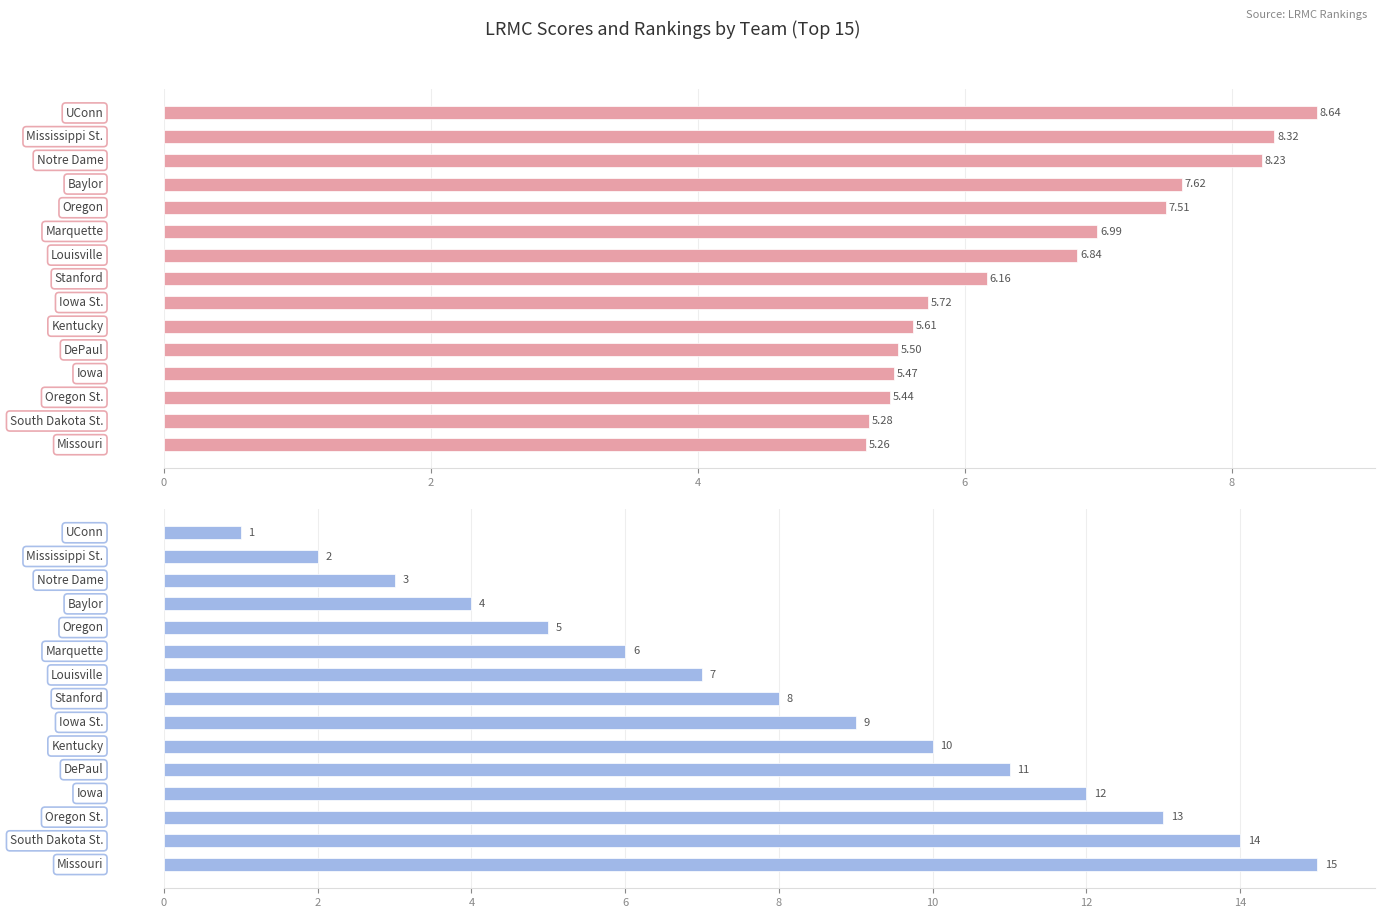

Is it true that LRMC Score equals 3.4 at 8?

False